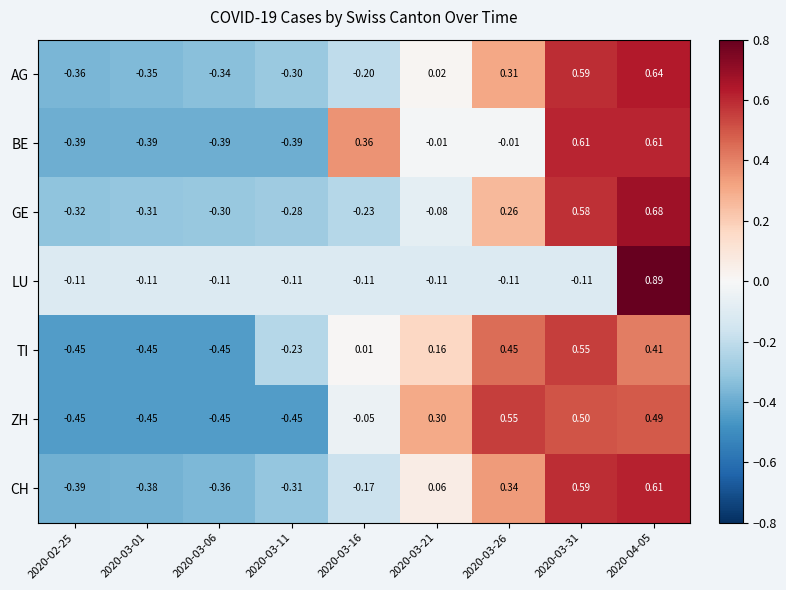

Is the value of TI at 2020-03-16 greater than the value of LU at 2020-03-11?

Yes